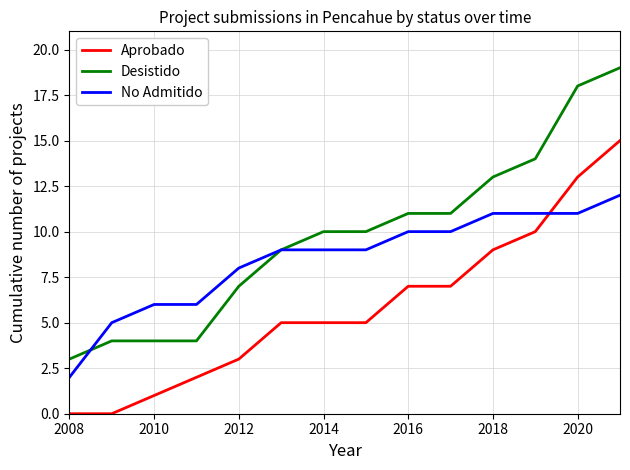

Which series has the largest total across all categories?

Desistido